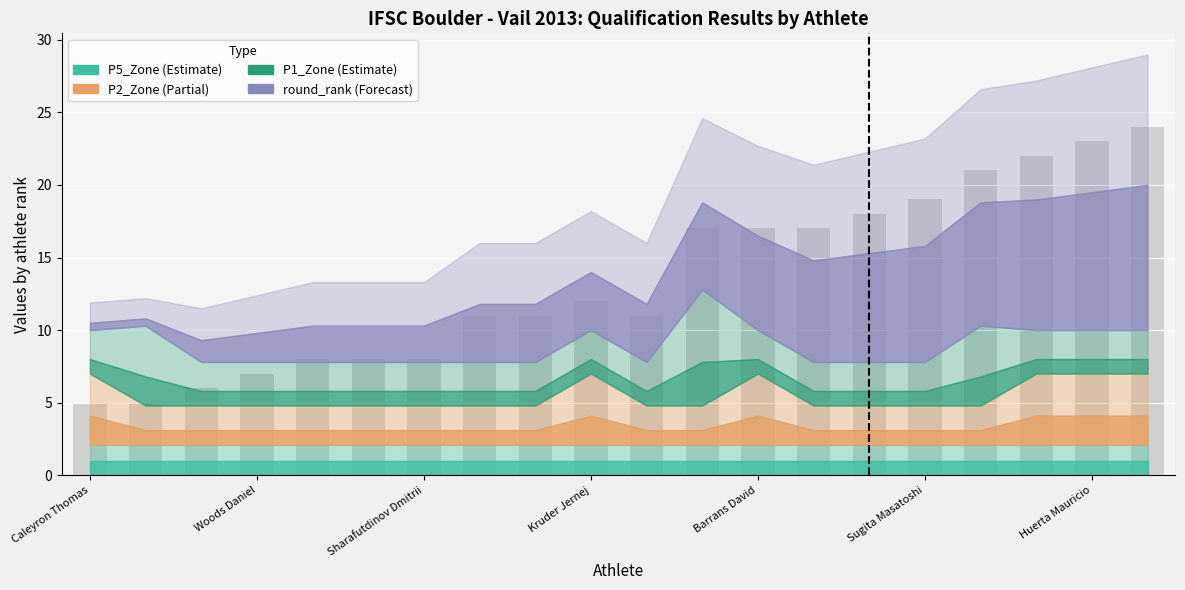

What is the average value?

14